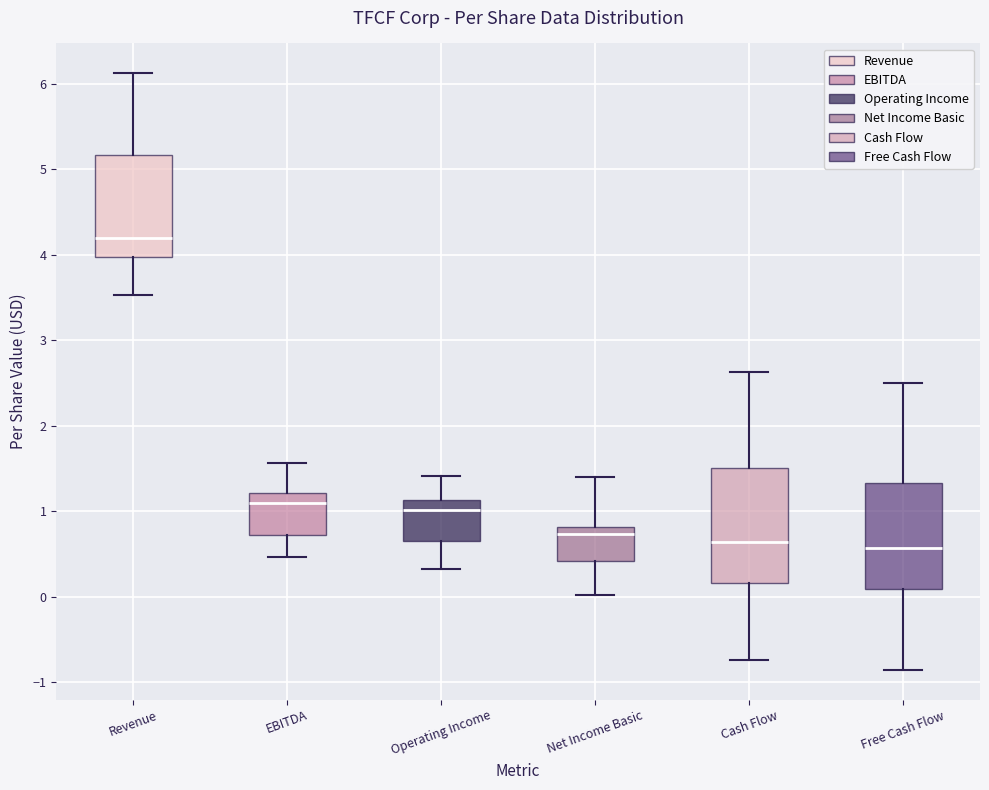

Reading left to right, read every box against the y-axis: the position of its median line, the range the box covers, and the ends of its whiskers. The values are not printed on the chart, so give them approximately, as read against the axis.

Revenue: median 4.2, box 4.0 to 5.2, whiskers 3.5 to 6.1
EBITDA: median 1.1, box 0.7 to 1.2, whiskers 0.5 to 1.6
Operating Income: median 1.0, box 0.7 to 1.1, whiskers 0.3 to 1.4
Net Income Basic: median 0.7, box 0.4 to 0.8, whiskers 0.0 to 1.4
Cash Flow: median 0.6, box 0.2 to 1.5, whiskers -0.7 to 2.6
Free Cash Flow: median 0.6, box 0.1 to 1.3, whiskers -0.9 to 2.5